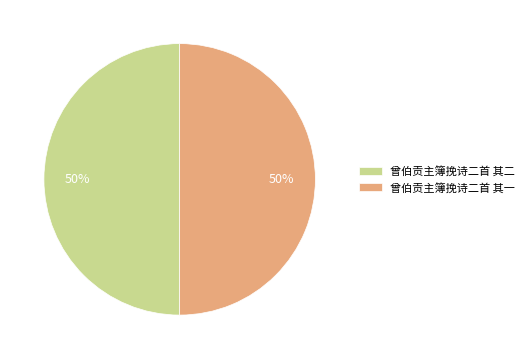

True or false: 曾伯贡主簿挽诗二首 其二 accounts for 64% of the total.

False